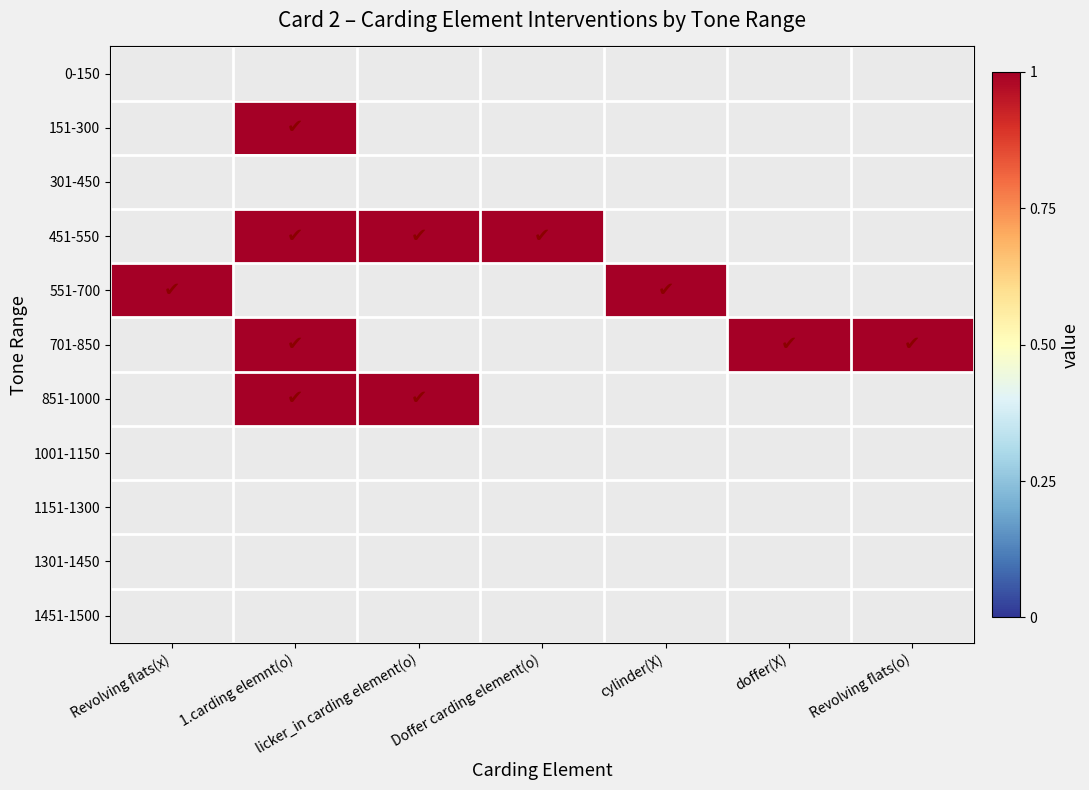

Which series has the largest range (max minus min)?

151-300